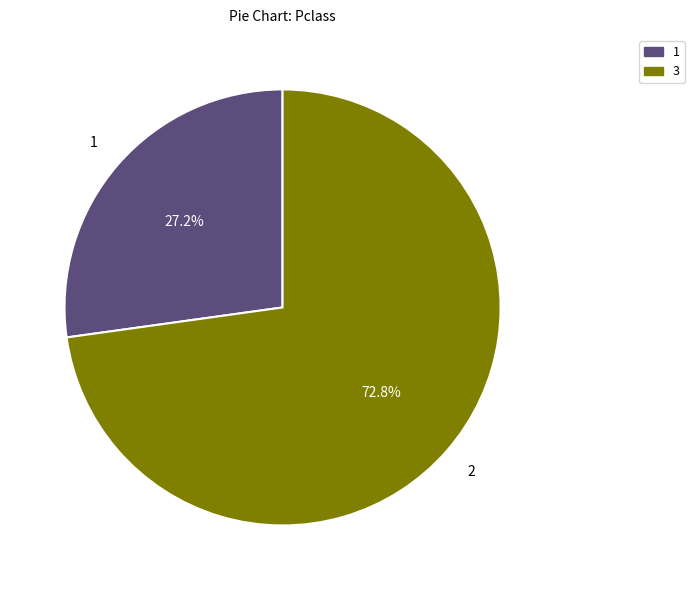

How many segments does this pie chart have?

2